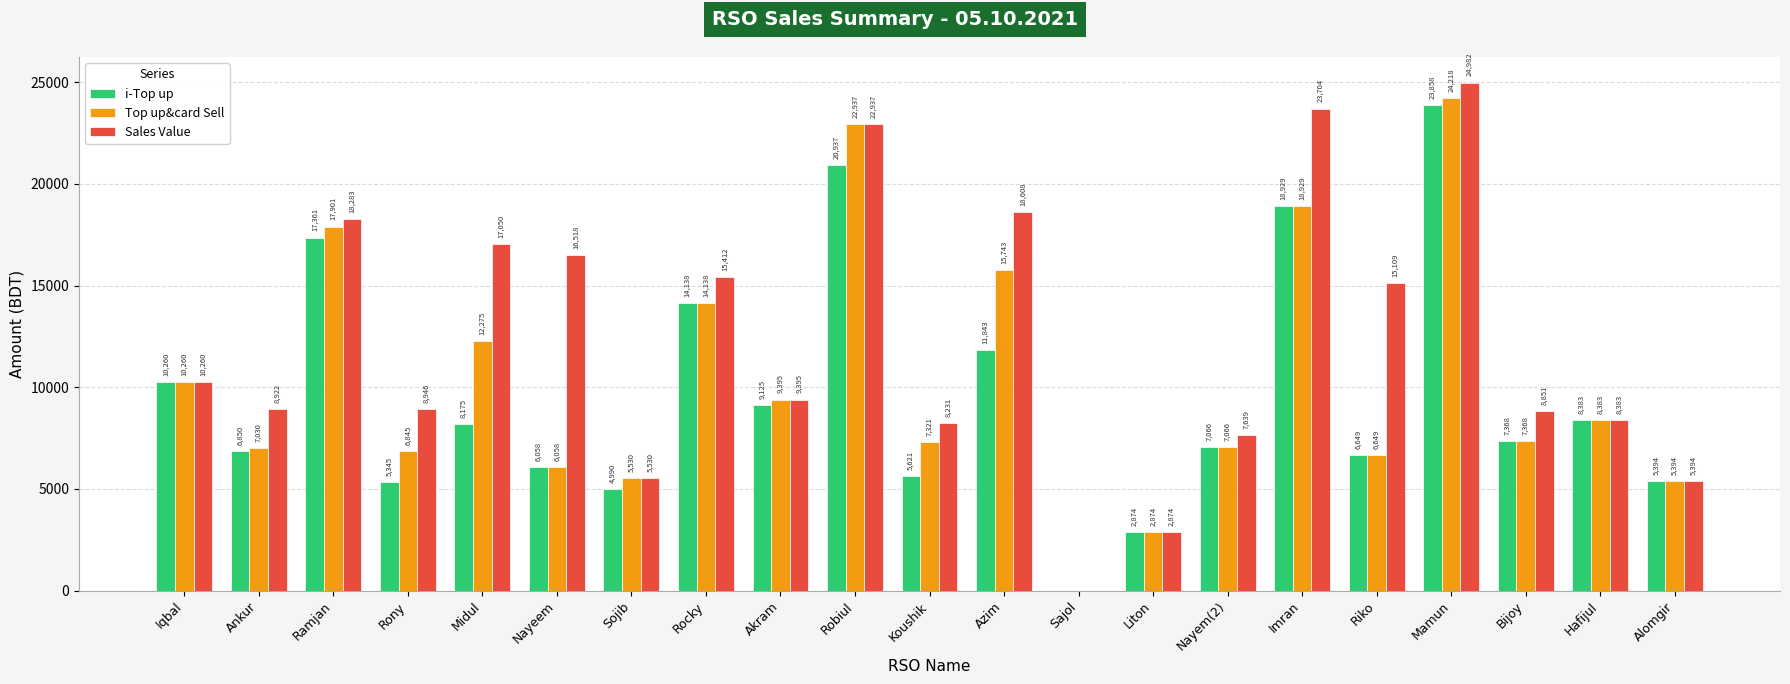

True or false: Top up&card Sell has a value of 9395 at Akram.

True